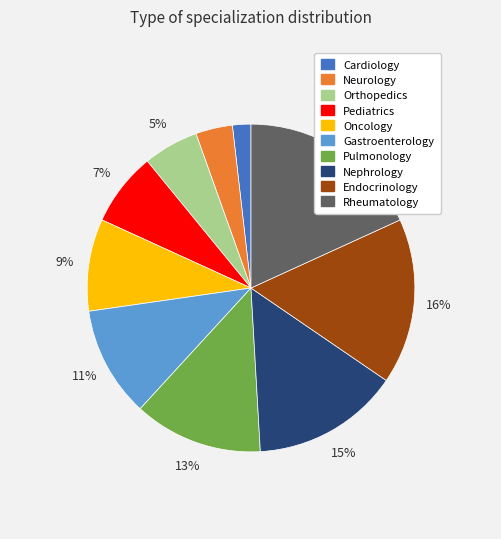

Which has a higher value, Nephrology or Pediatrics?

Nephrology